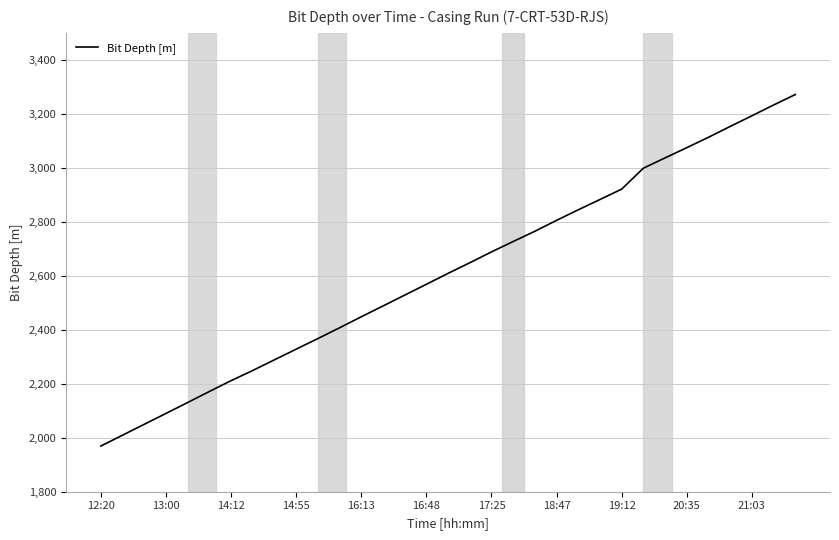

What is the minimum value shown in the chart?

1969.3